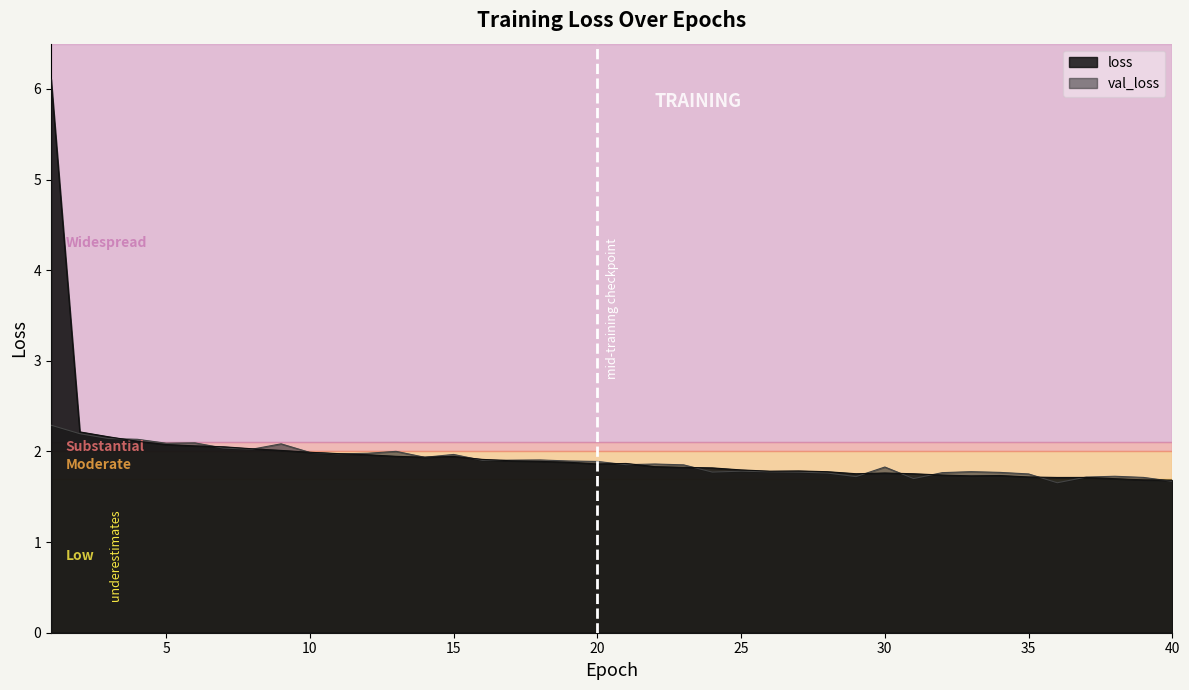

At 39, list the series in order from largest to smallest.

val_loss, loss